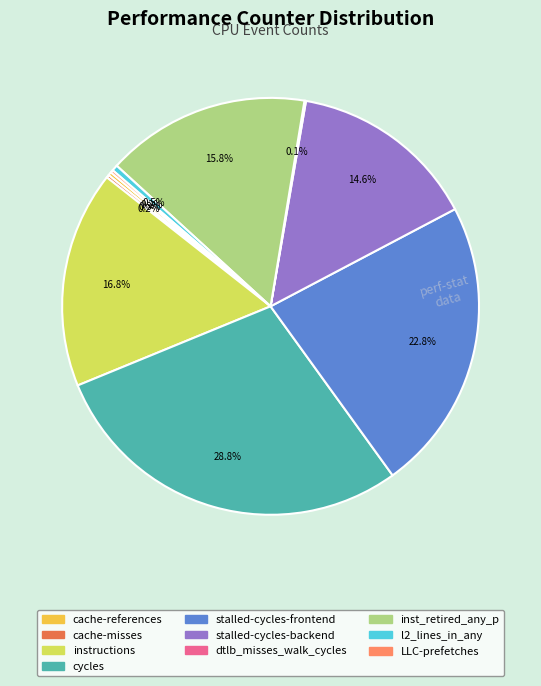

Between stalled-cycles-backend and cycles, which is larger?

cycles